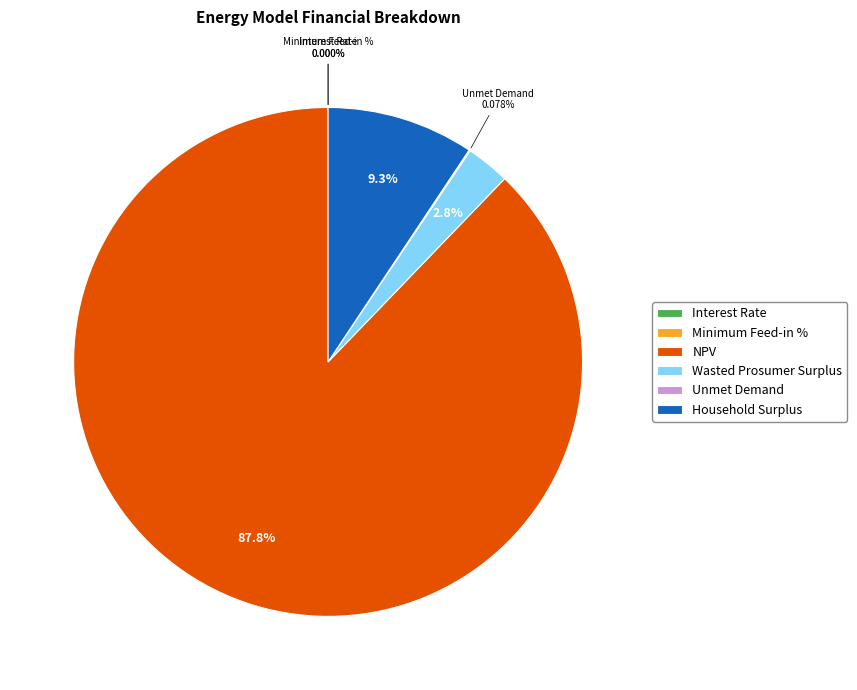

What portion of the pie excludes Household Surplus?

90.7%